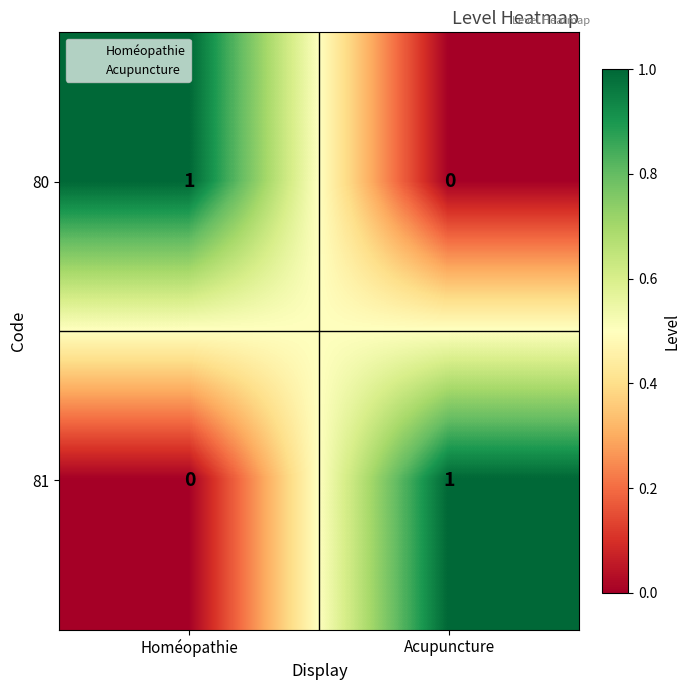

The 80 series shows -1 at Acupuncture. True or false?

False